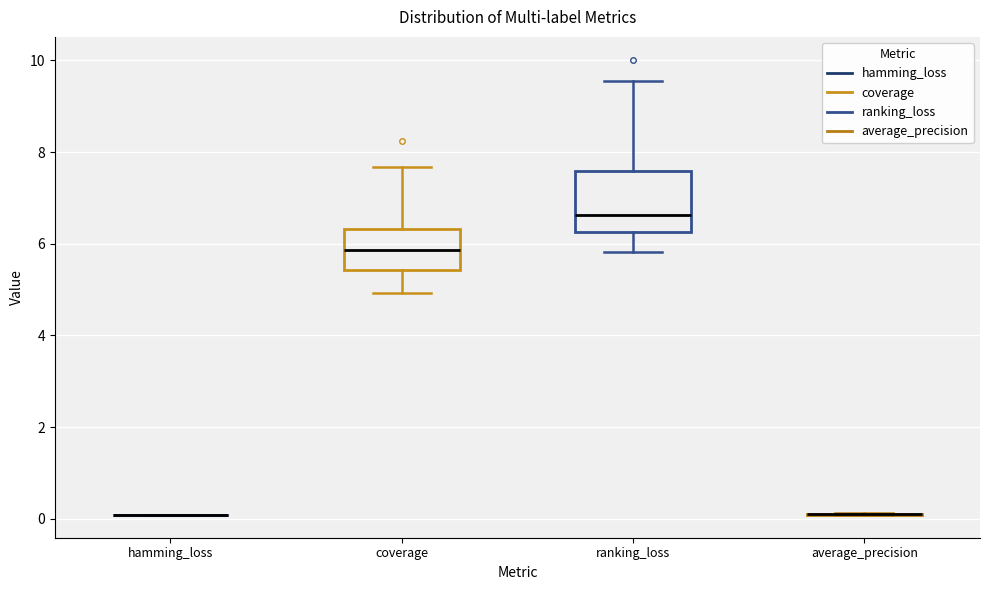

Reading left to right, read every box against the y-axis: the position of its median line, the range the box covers, and the ends of its whiskers. The values are not printed on the chart, so give them approximately, as read against the axis.

hamming_loss: box collapsed to a line at 0.0, whiskers 0.0 to 0.0
coverage: median 5.8, box 5.4 to 6.4, whiskers 5.0 to 7.6
ranking_loss: median 6.6, box 6.2 to 7.6, whiskers 5.8 to 9.6
average_precision: box collapsed to a line at 0.2, whiskers 0.0 to 0.2